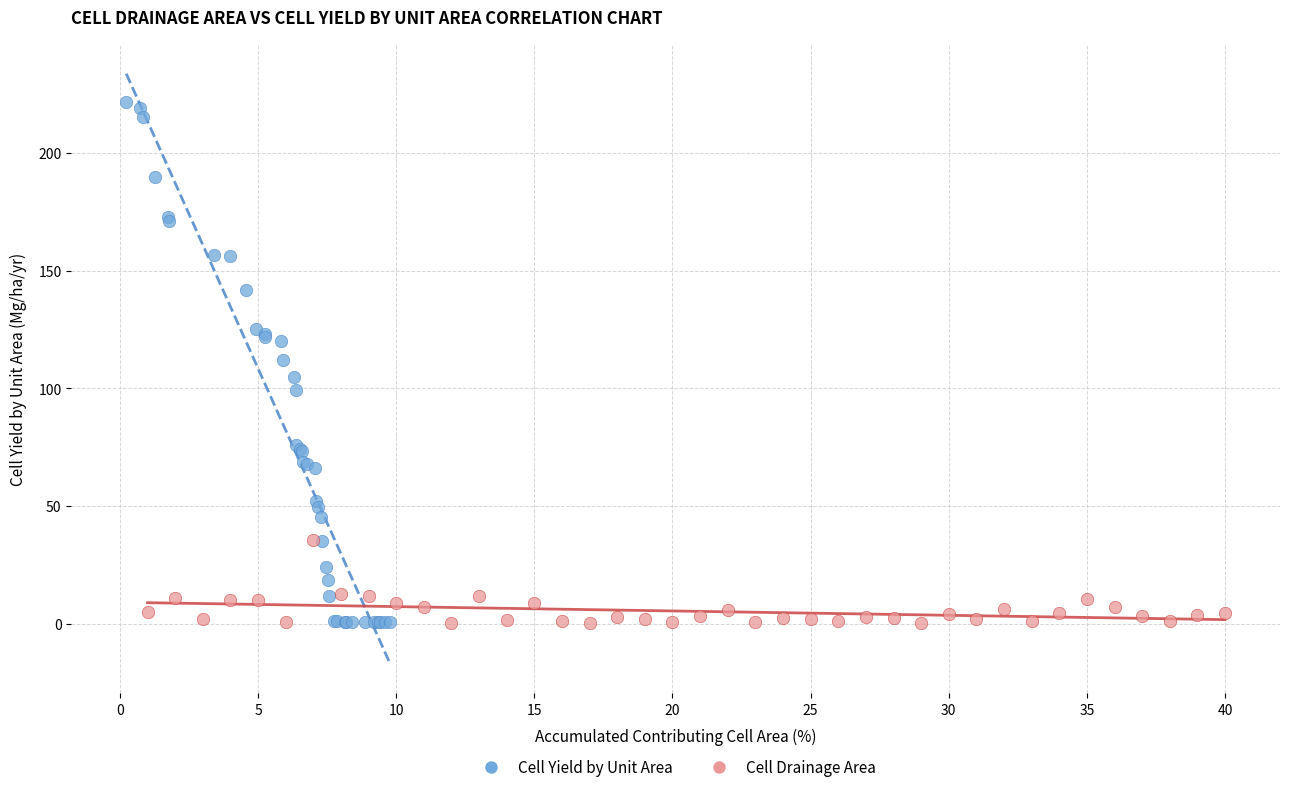

Which series has the widest spread of Y values?

Cell Yield by Unit Area